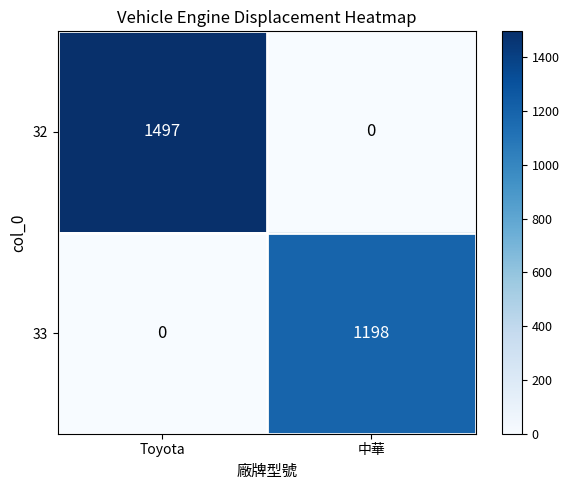

Which series has the widest spread of values?

32